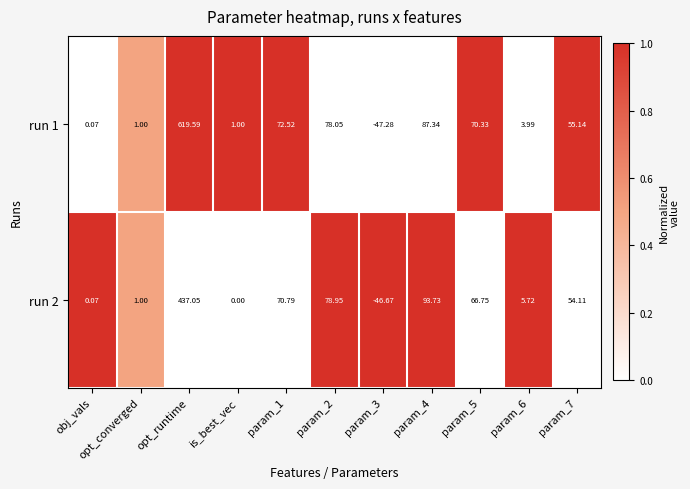

At which category does the chart reach its peak across all series?

opt_runtime